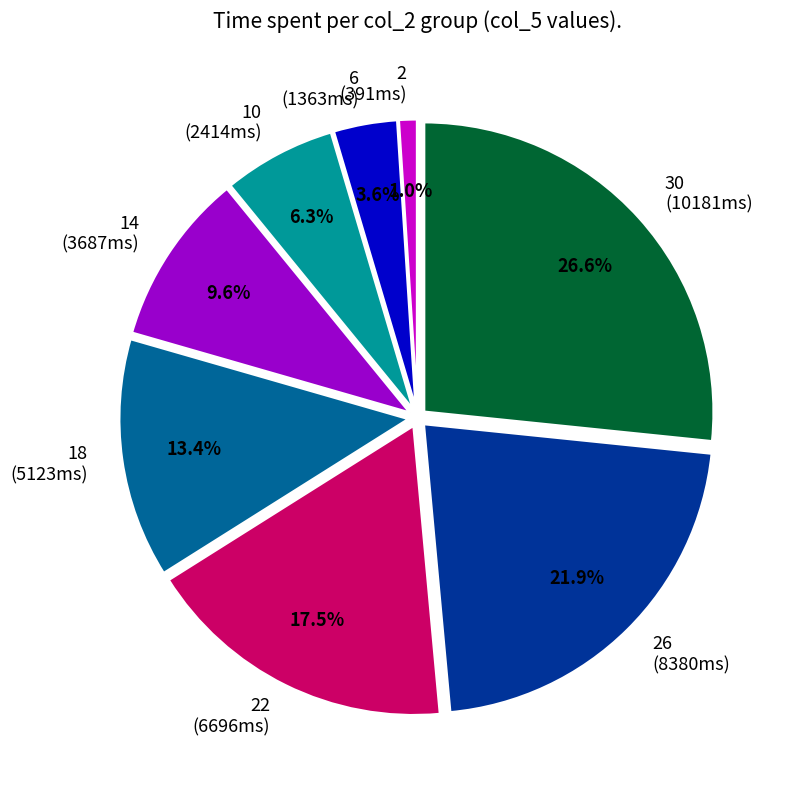

What is the ratio of the value at 14 (3687ms) to the value at 6 (1363ms)?

2.7